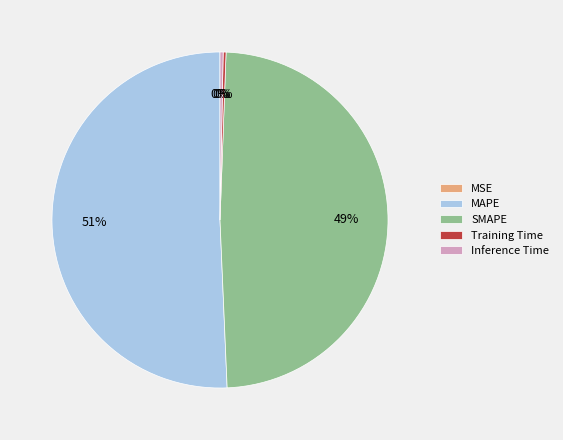

Does SMAPE account for over 50% of the chart?

No